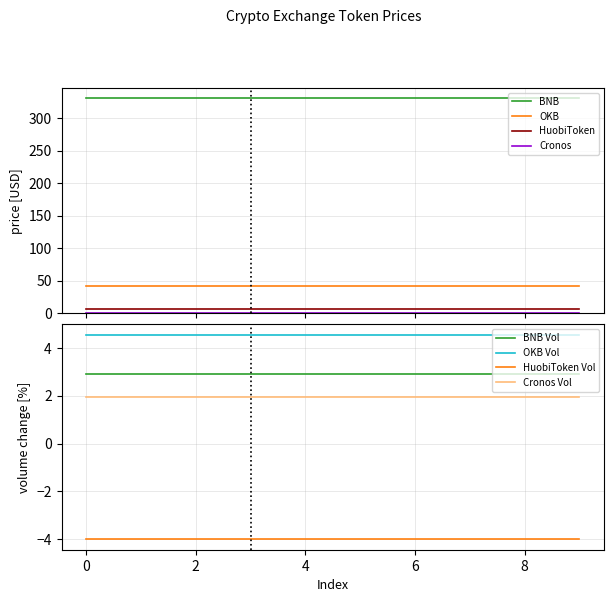

Which series has the widest spread of values?

BNB